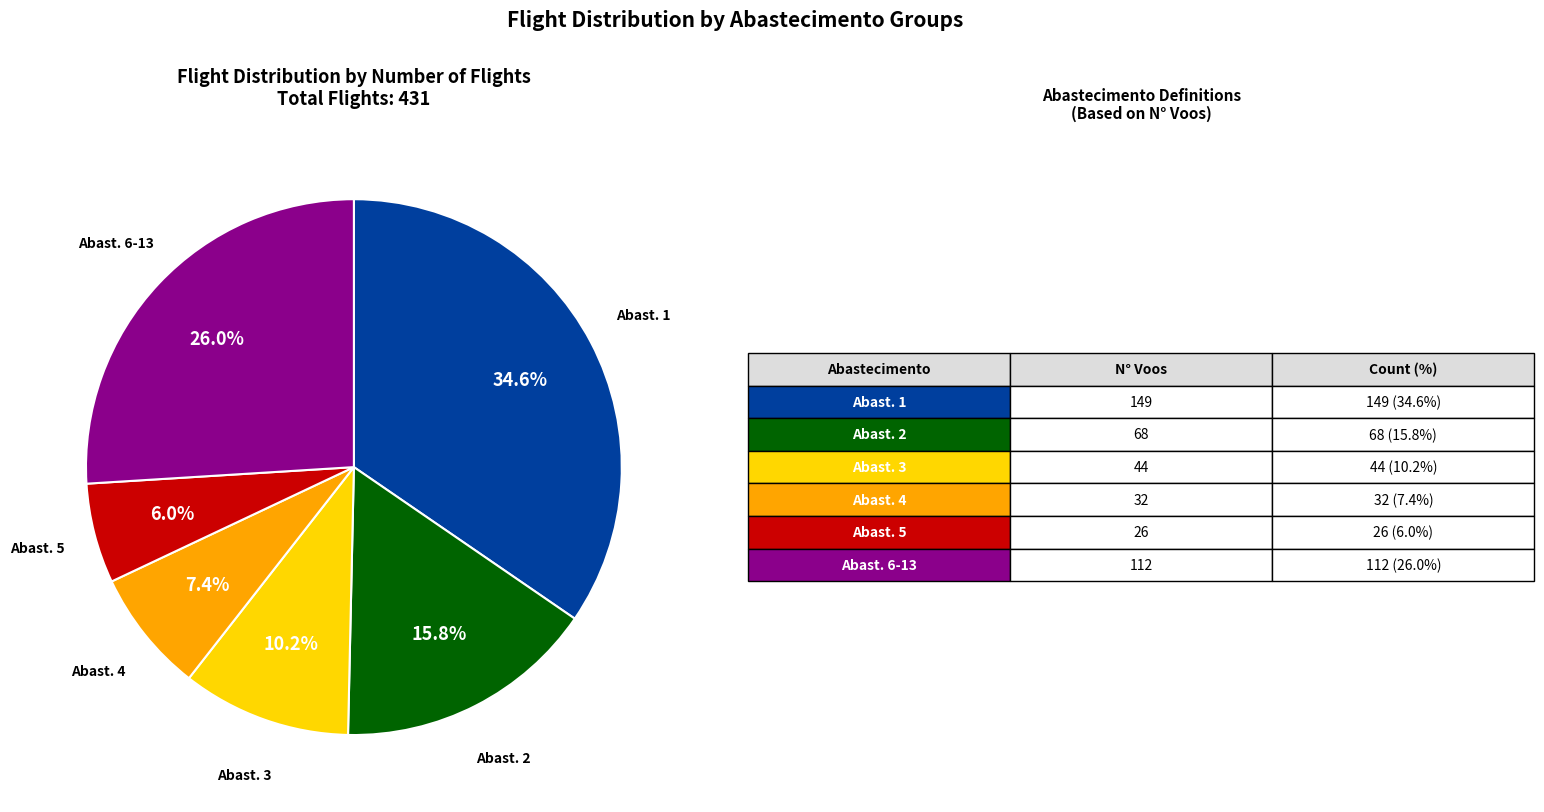

How many segments does this pie chart have?

6